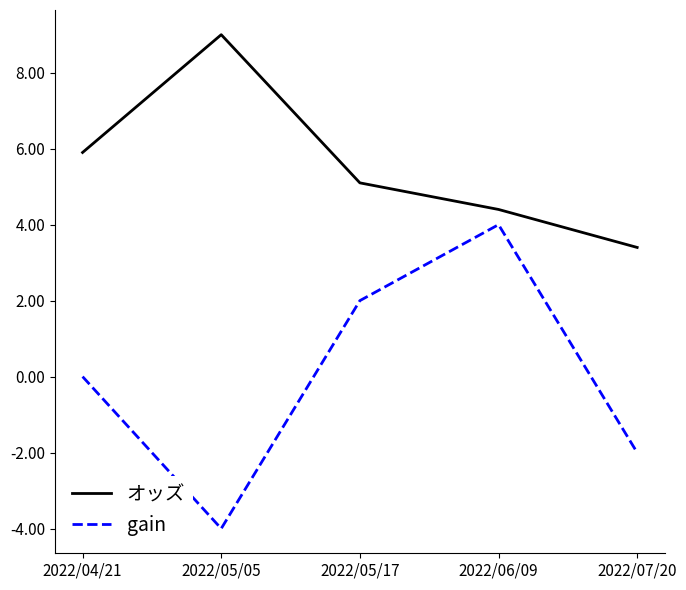

Count the number of categories in the chart.

5